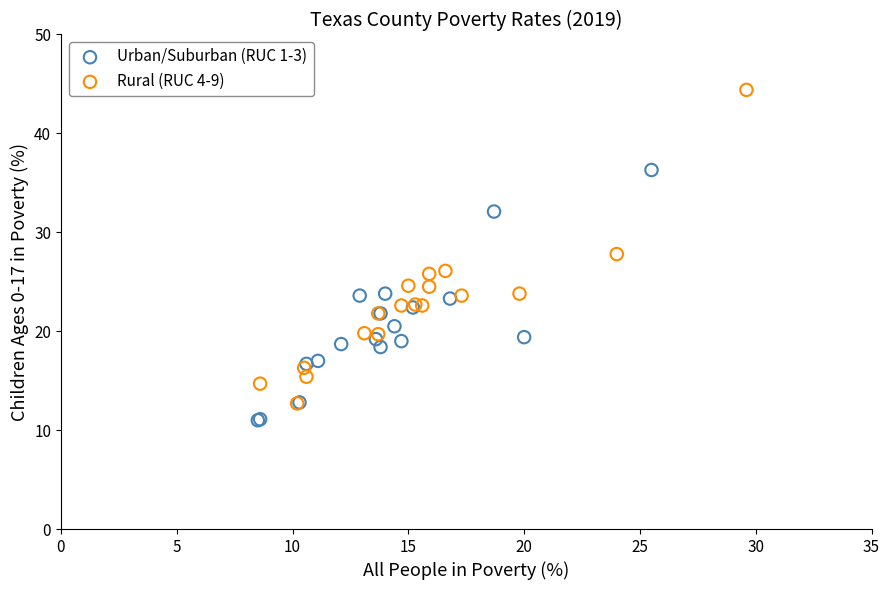

Which series contains the highest Y value?

Rural (RUC 4-9)